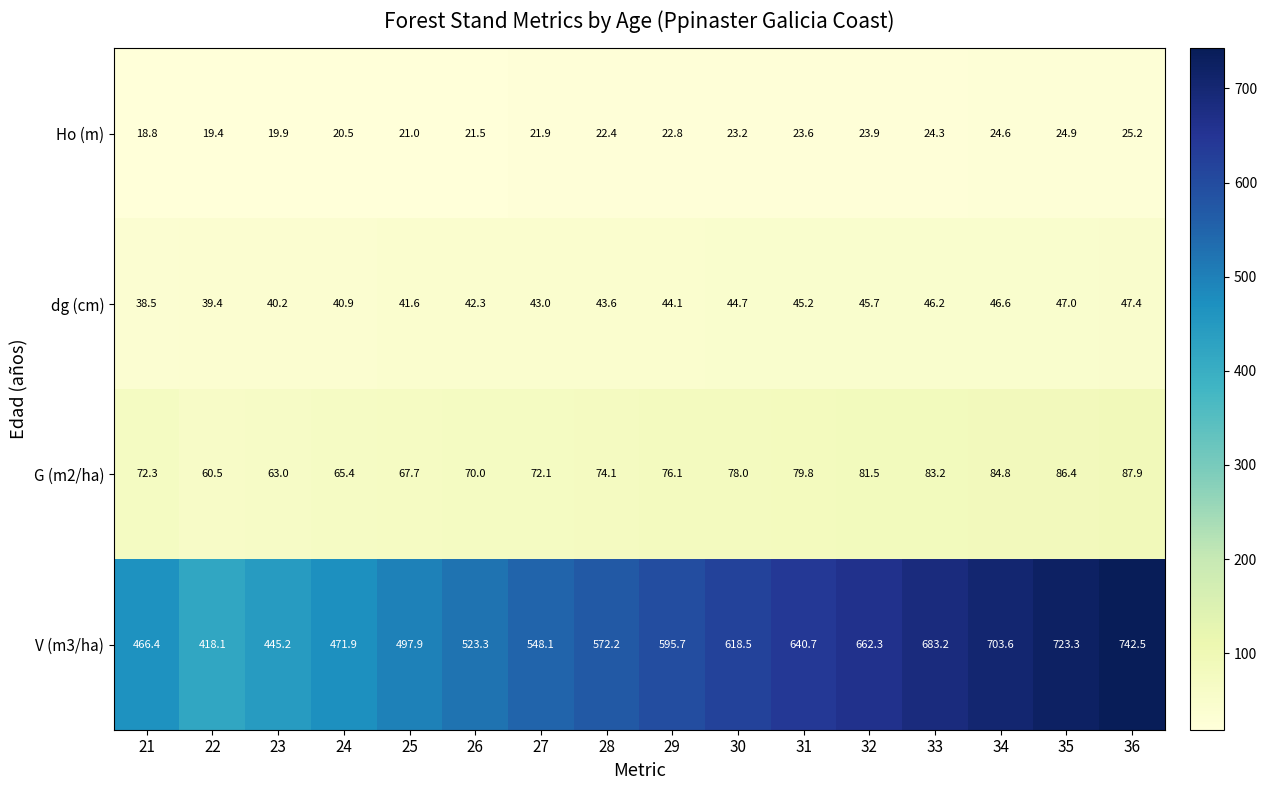

What is the smallest value displayed?

18.8